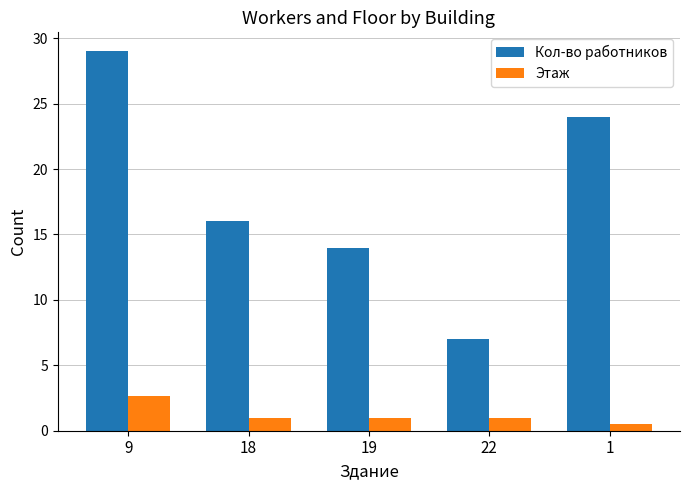

What is the highest value of the Кол-во работников series?

29.0